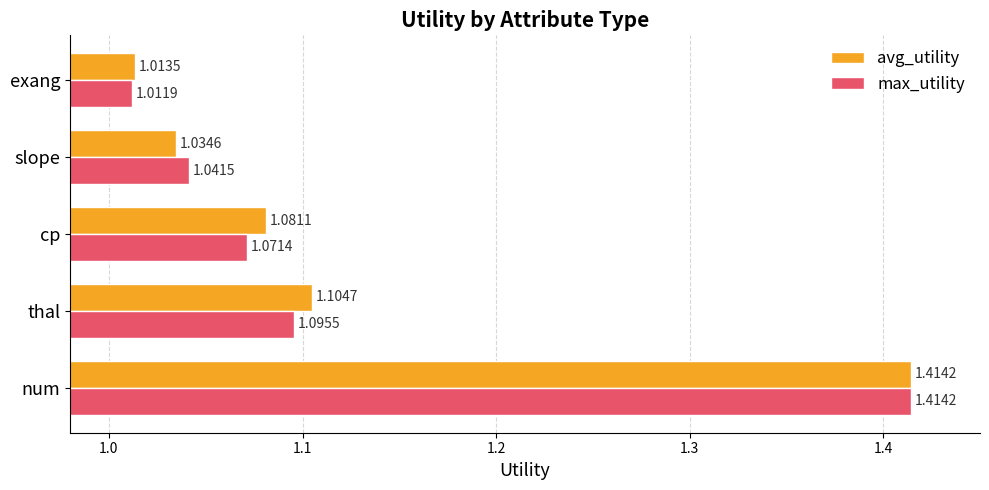

Which series has the largest range (max minus min)?

max_utility